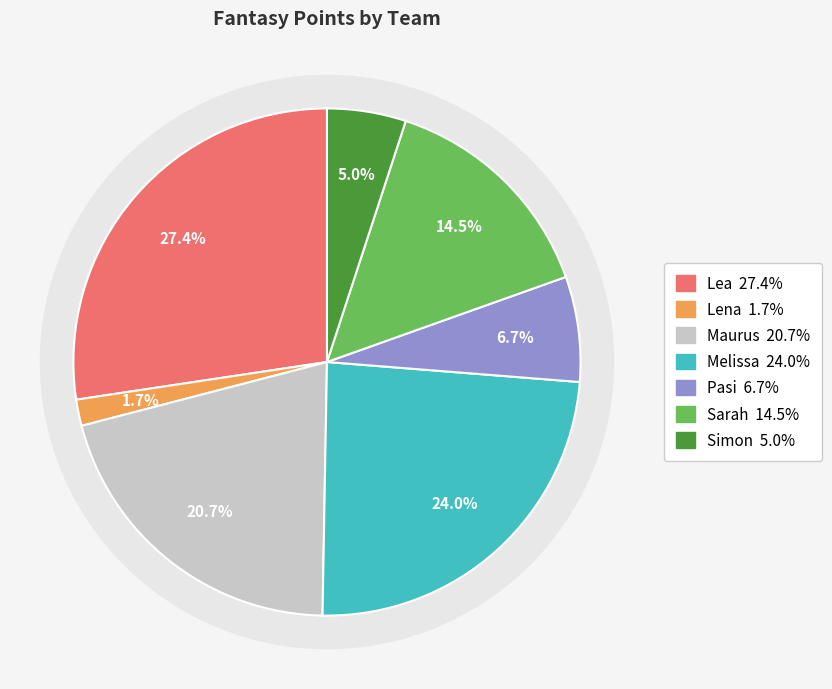

To the nearest percent, what portion does Pasi represent?

7%